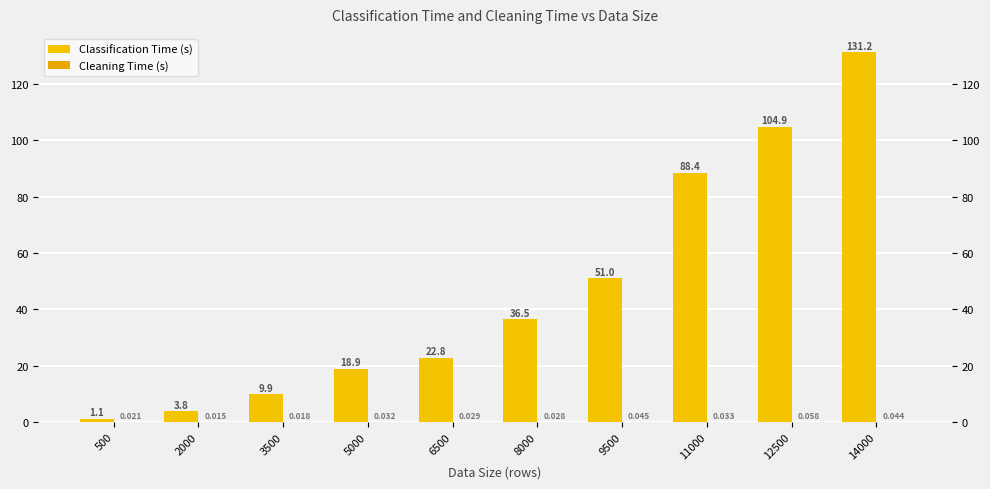

List the series in order of their overall mean, highest first.

Classification Time (s), Cleaning Time (s)